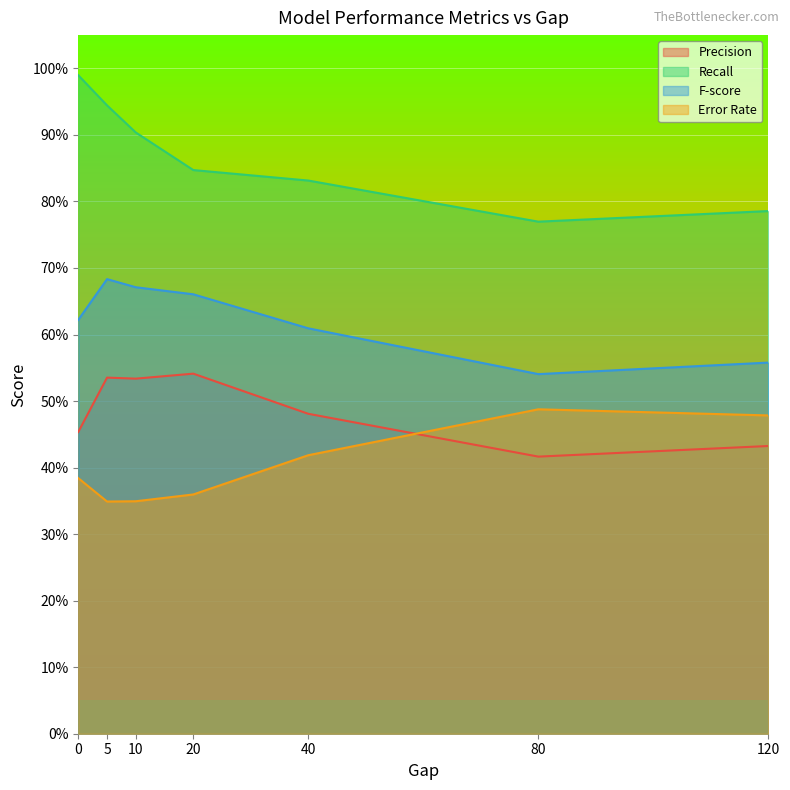

At which category does F-score reach its first local peak?

5